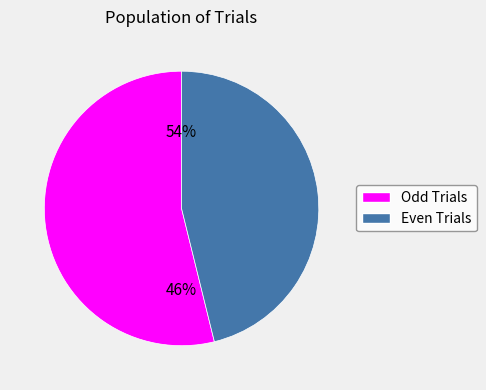

Is it true that 5 is 1% of the pie?

False